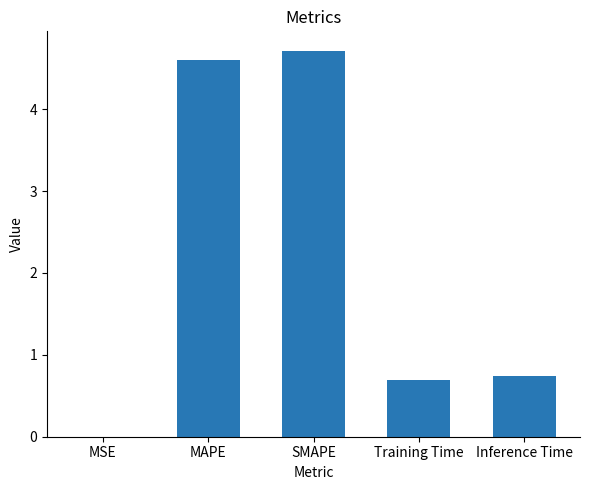

Is it true that the value at MAPE is 4.6?

True